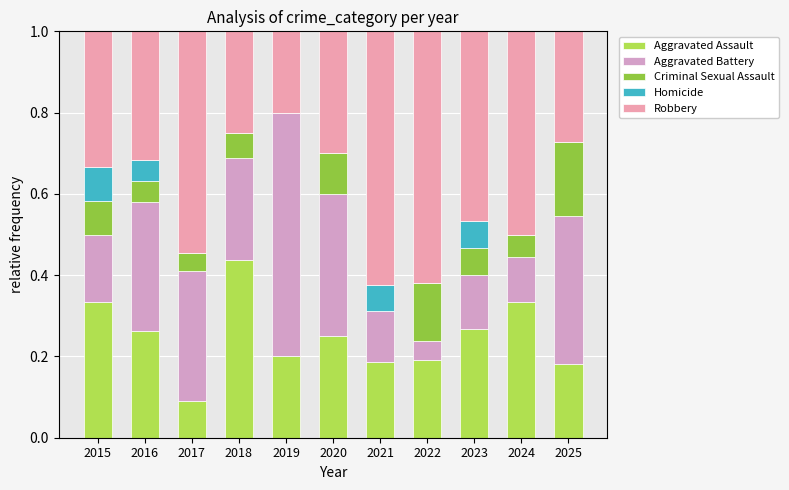

What are all the series names shown in the legend?

Aggravated Assault, Aggravated Battery, Criminal Sexual Assault, Homicide, Robbery